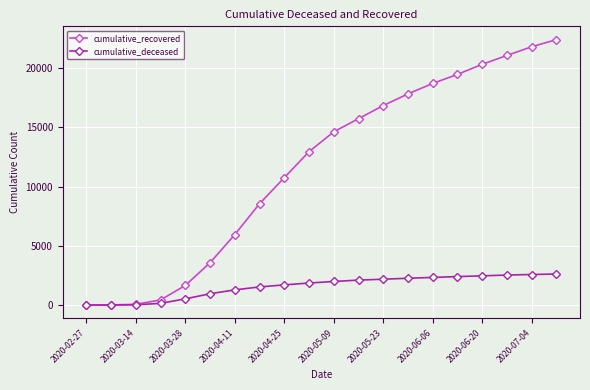

How many distinct data groups are displayed?

2